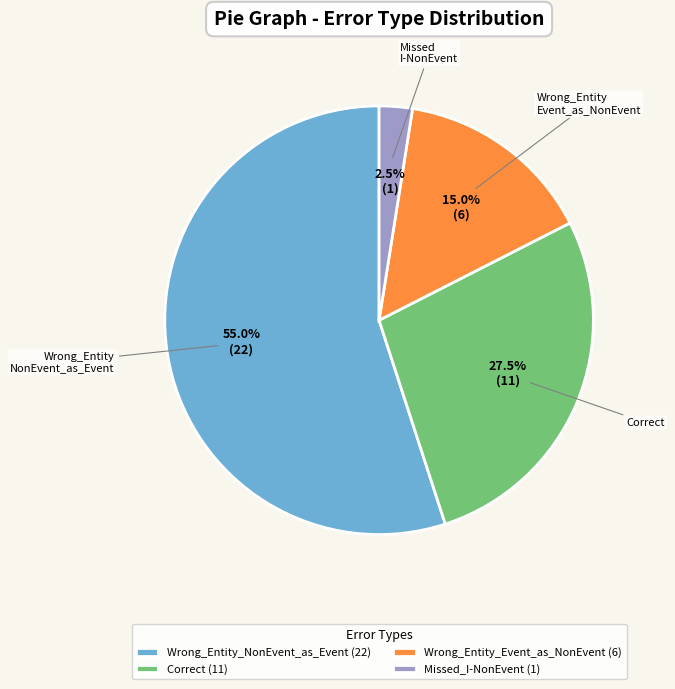

To the nearest percent, what is the average slice percentage?

25%